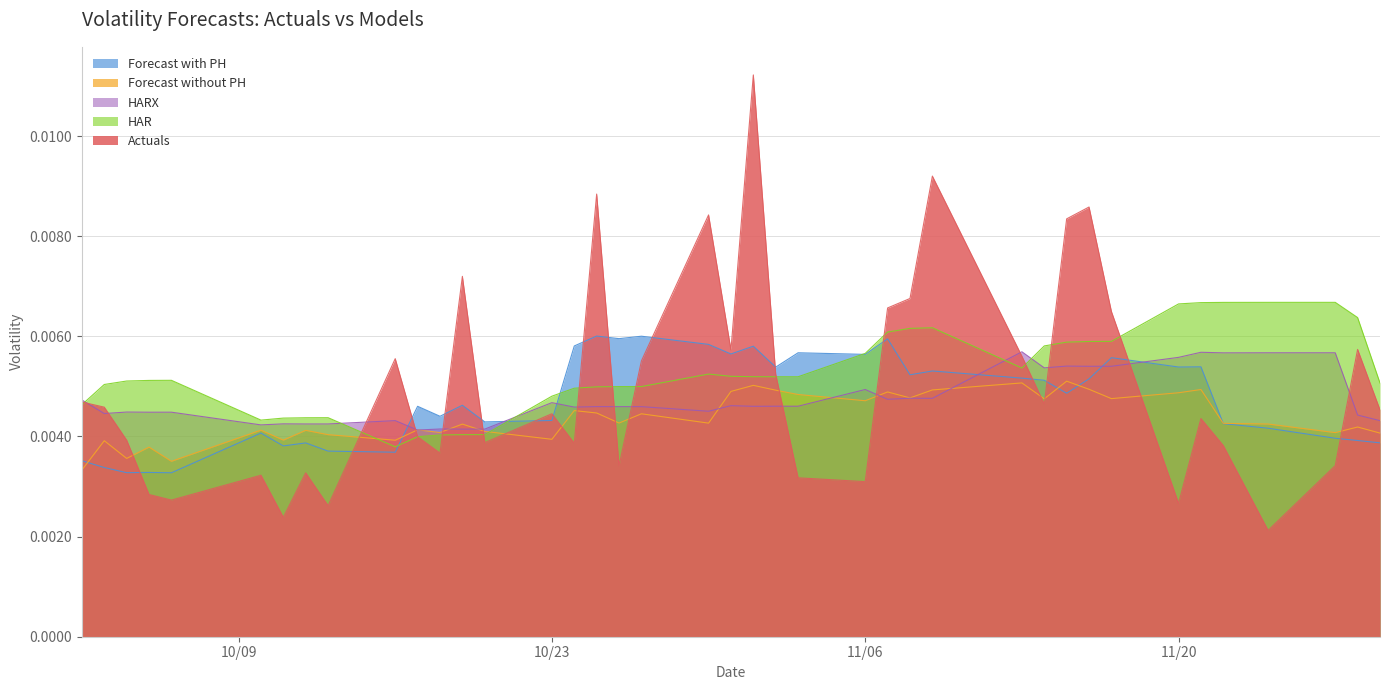

Is it true that HARX equals 0.0 at 2017-11-13?

False